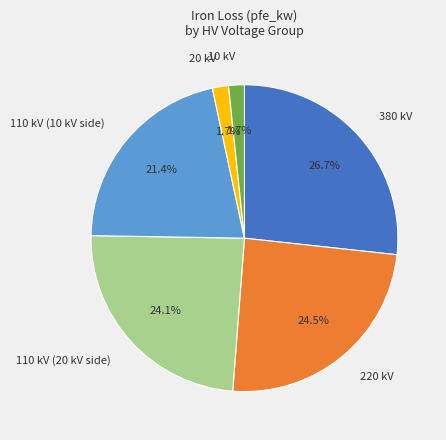

Does 10 kV represent more than half of the total?

No